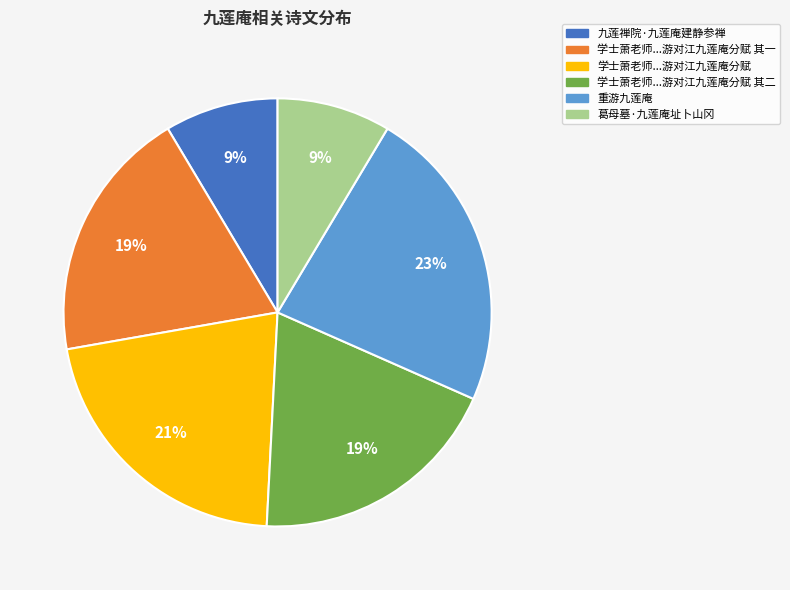

Is it true that 葛母墓·九莲庵址卜山冈 is 1% of the pie?

False